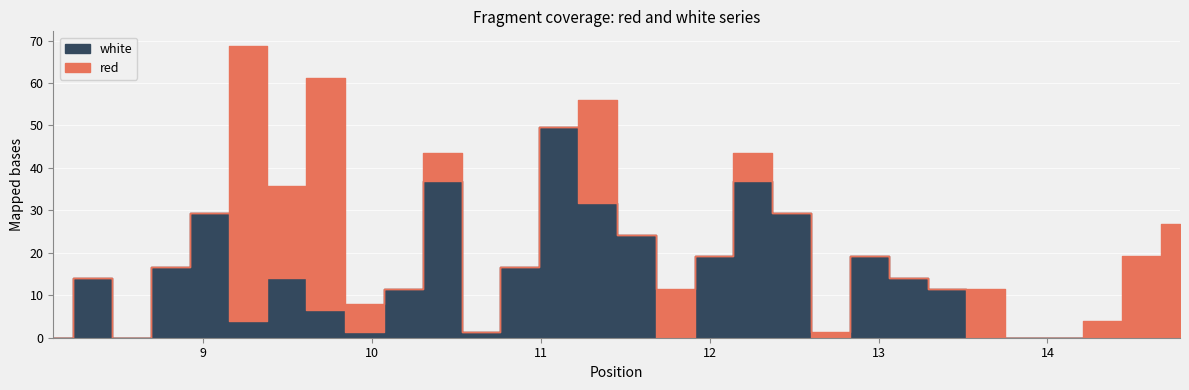

How many distinct data groups are displayed?

2